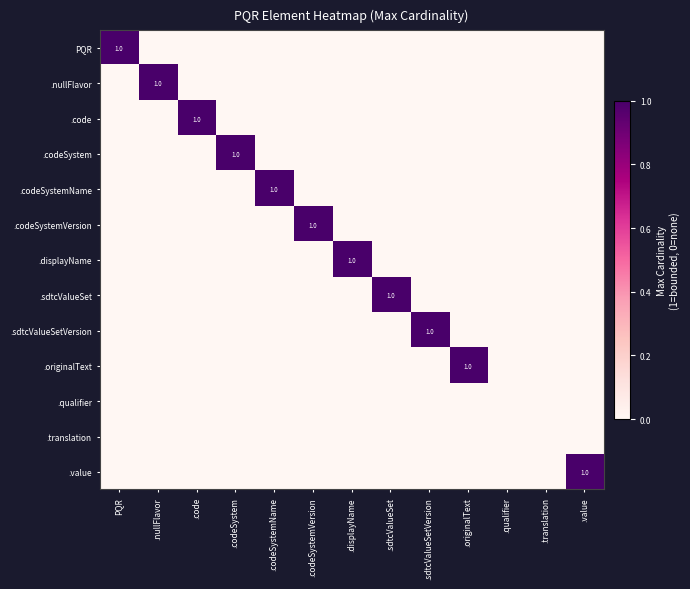

What is the sum of all .displayName values?

1